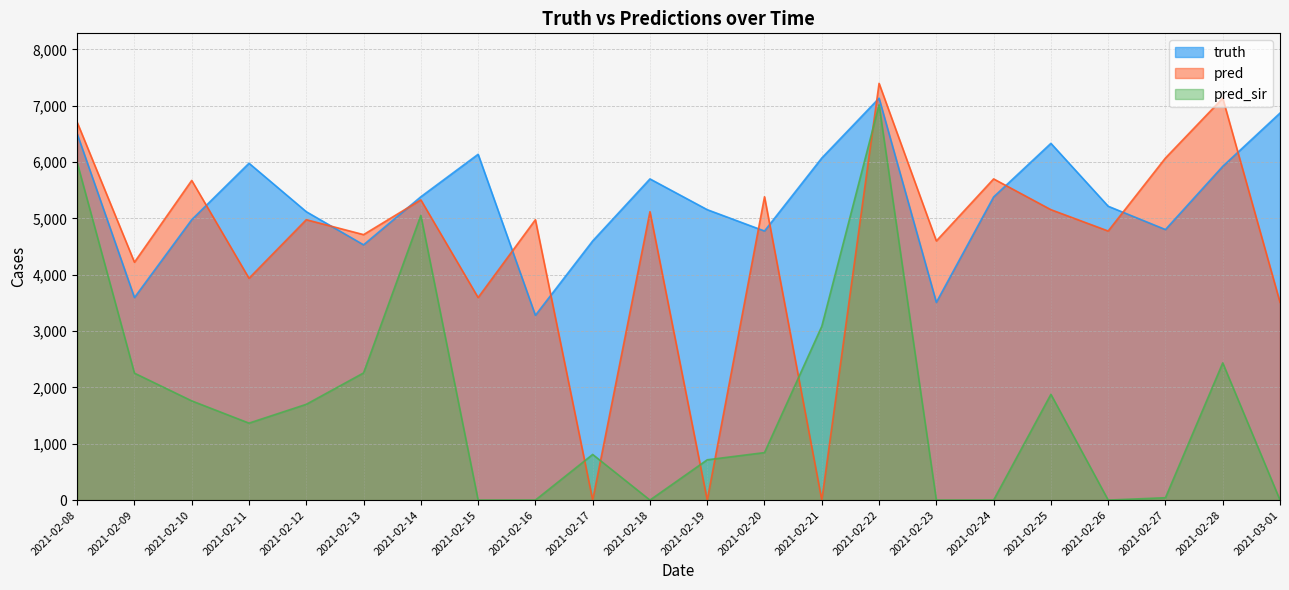

What is the difference between the pred values at 2021-02-12 and 2021-02-18?

142.0